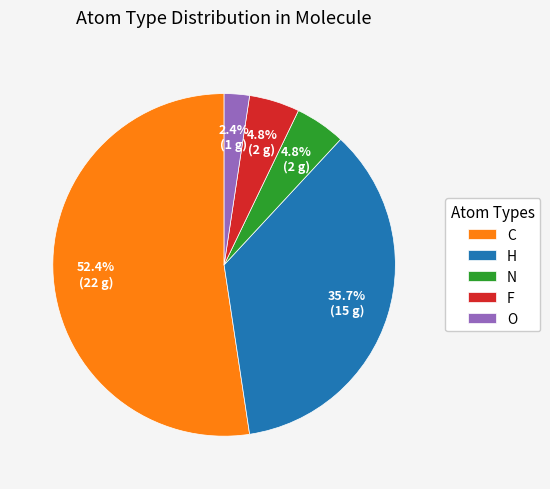

Count the number of slices in the pie.

5